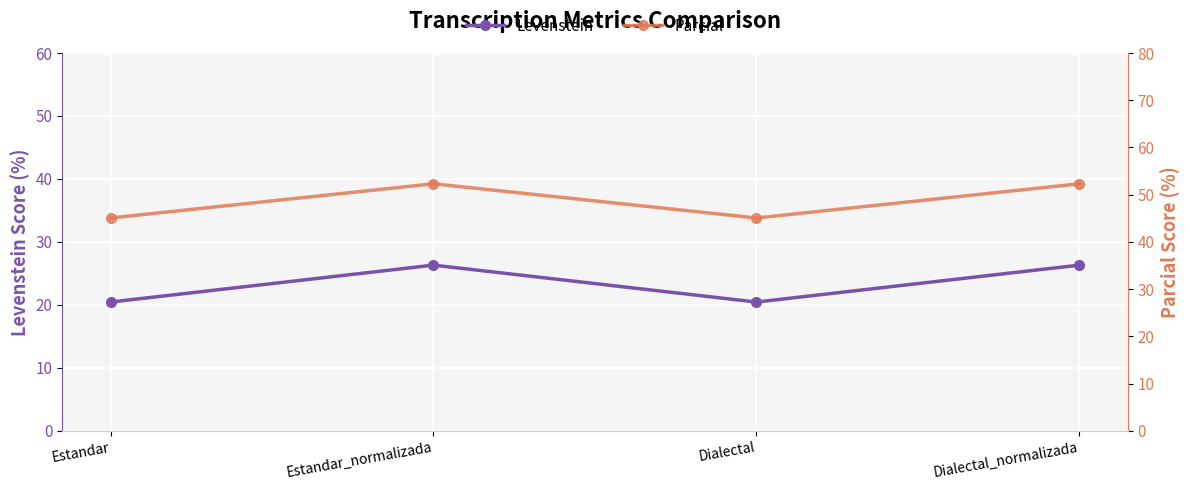

Which series has the largest total across all categories?

Parcial